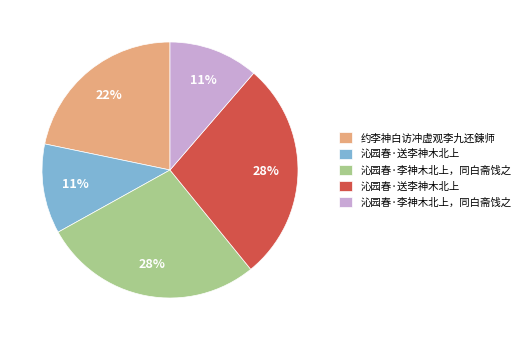

To the nearest percent, what is the average slice percentage?

20%